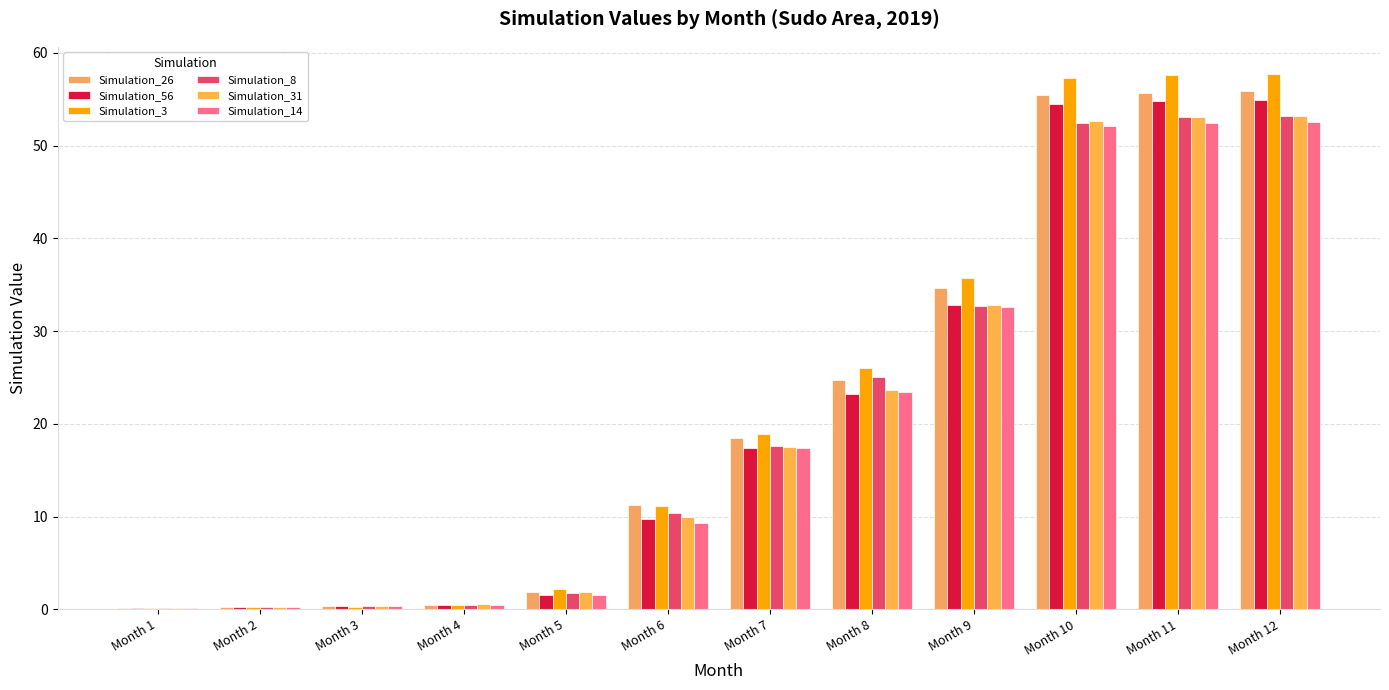

At Month 8, list the series in order from largest to smallest.

Simulation_3, Simulation_8, Simulation_26, Simulation_31, Simulation_14, Simulation_56